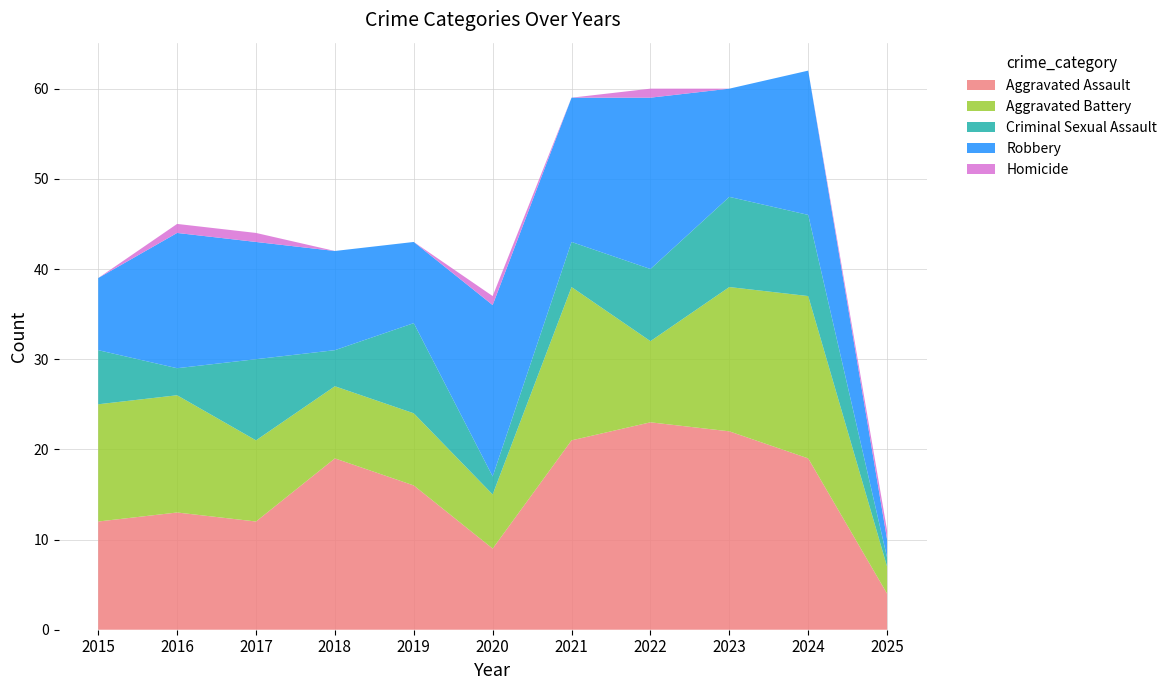

Reading left to right, extract all data points from this chart.

Aggravated Assault: 2015=12	2016=13	2017=12	2018=19	2019=16	2020=9	2021=21	2022=23	2023=22	2024=19	2025=4
Aggravated Battery: 2015=13	2016=13	2017=9	2018=8	2019=8	2020=6	2021=17	2022=9	2023=16	2024=18	2025=3
Criminal Sexual Assault: 2015=6	2016=3	2017=9	2018=4	2019=10	2020=2	2021=5	2022=8	2023=10	2024=9	2025=1
Robbery: 2015=8	2016=15	2017=13	2018=11	2019=9	2020=19	2021=16	2022=19	2023=12	2024=16	2025=2
Homicide: 2015=0	2016=1	2017=1	2018=0	2019=0	2020=1	2021=0	2022=1	2023=0	2024=0	2025=1